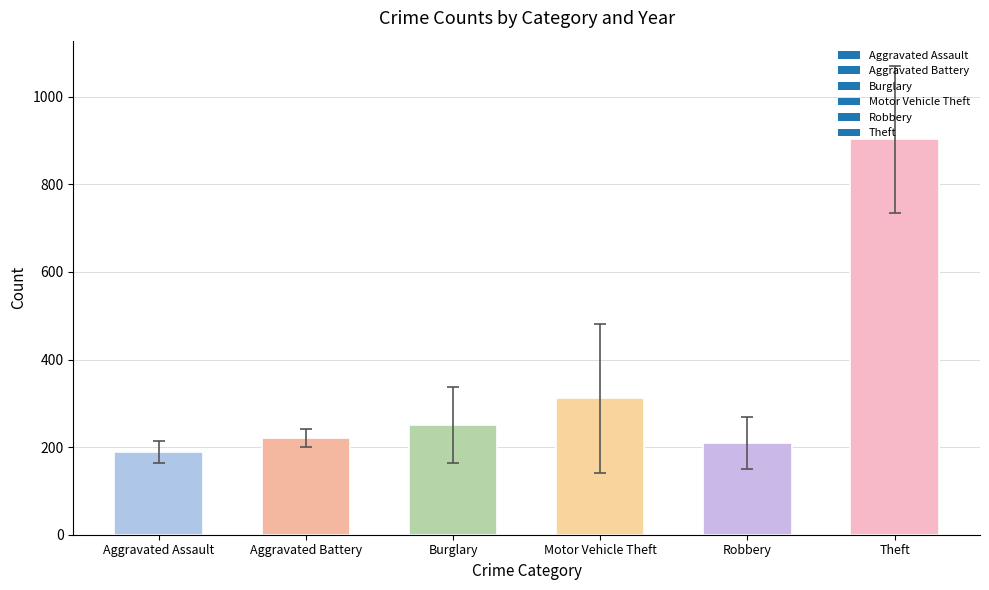

Between Aggravated Battery and Aggravated Assault, which is larger?

Aggravated Battery